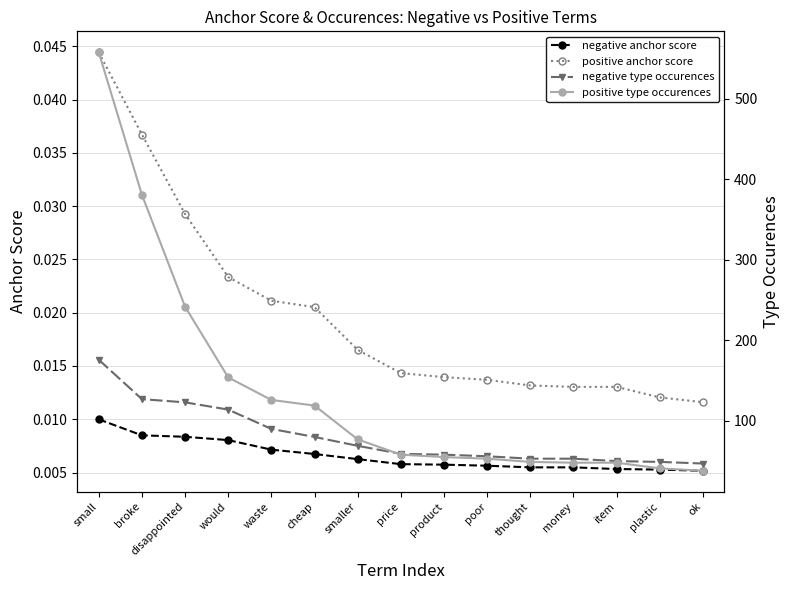

The value of positive anchor score at waste is 0.0. True or false?

False